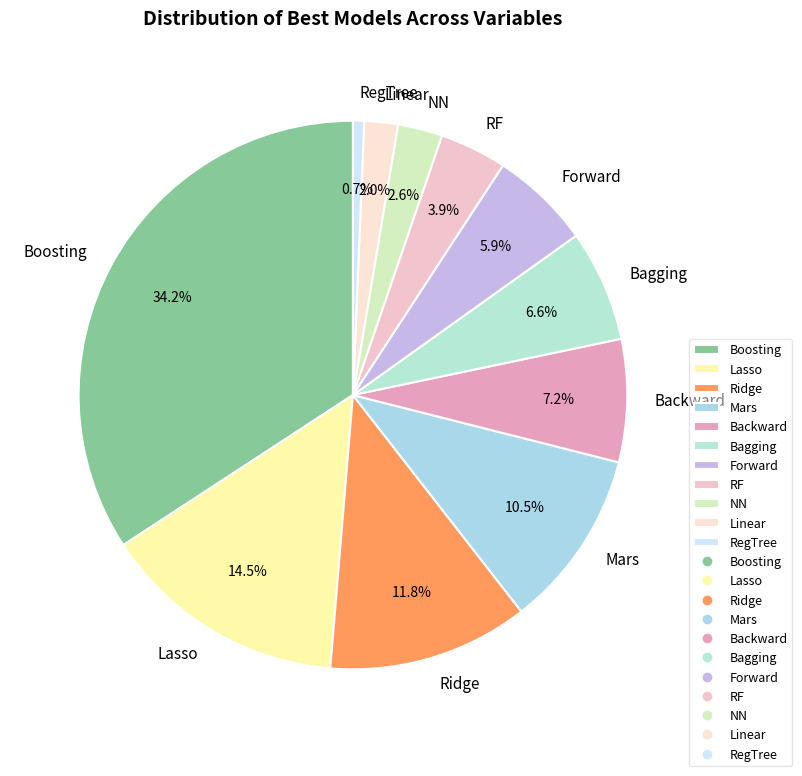

Rank the categories by value from highest to lowest.

Boosting, Lasso, Ridge, Mars, Backward, Bagging, Forward, RF, NN, Linear, RegTree